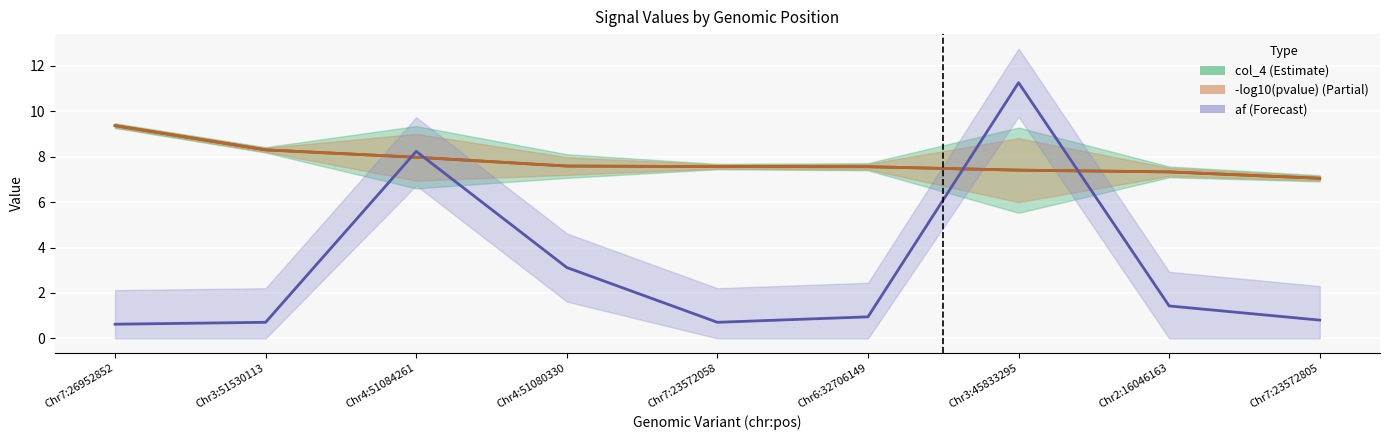

Between Chr4:51080330 and Chr2:16046163, which is larger?

Chr4:51080330